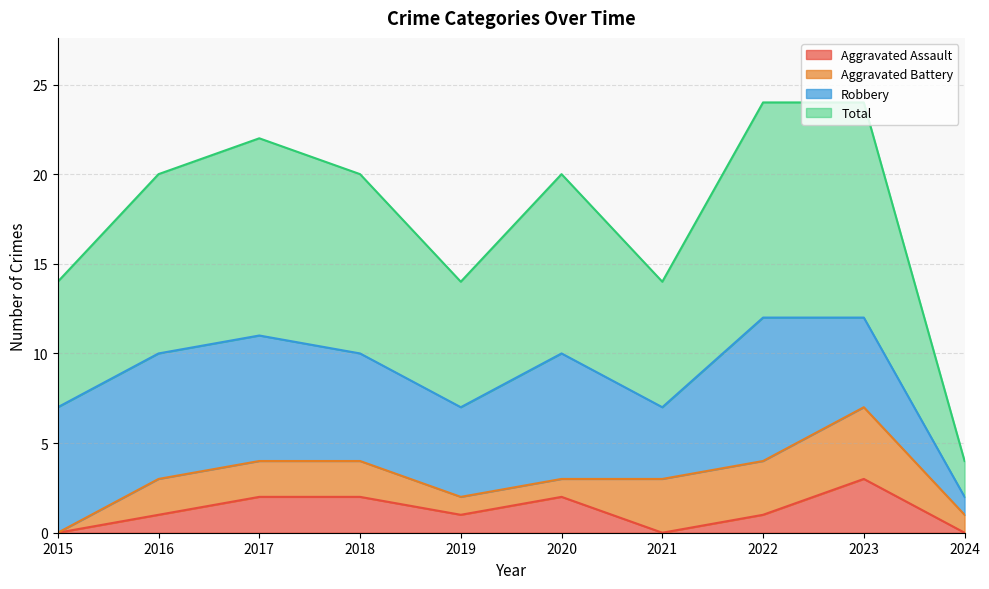

What are all the series names shown in the legend?

Aggravated Assault, Aggravated Battery, Robbery, Total